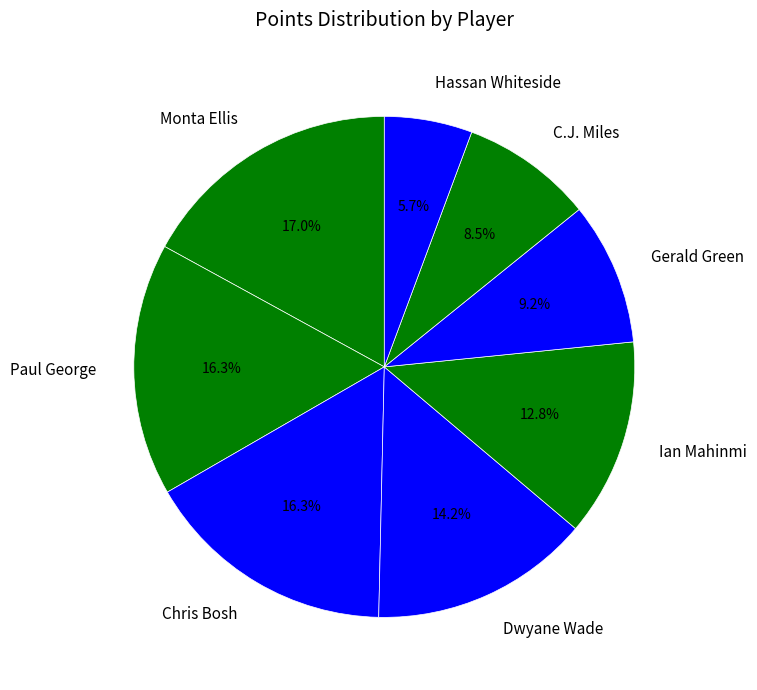

Is C.J. Miles the majority of the pie?

No